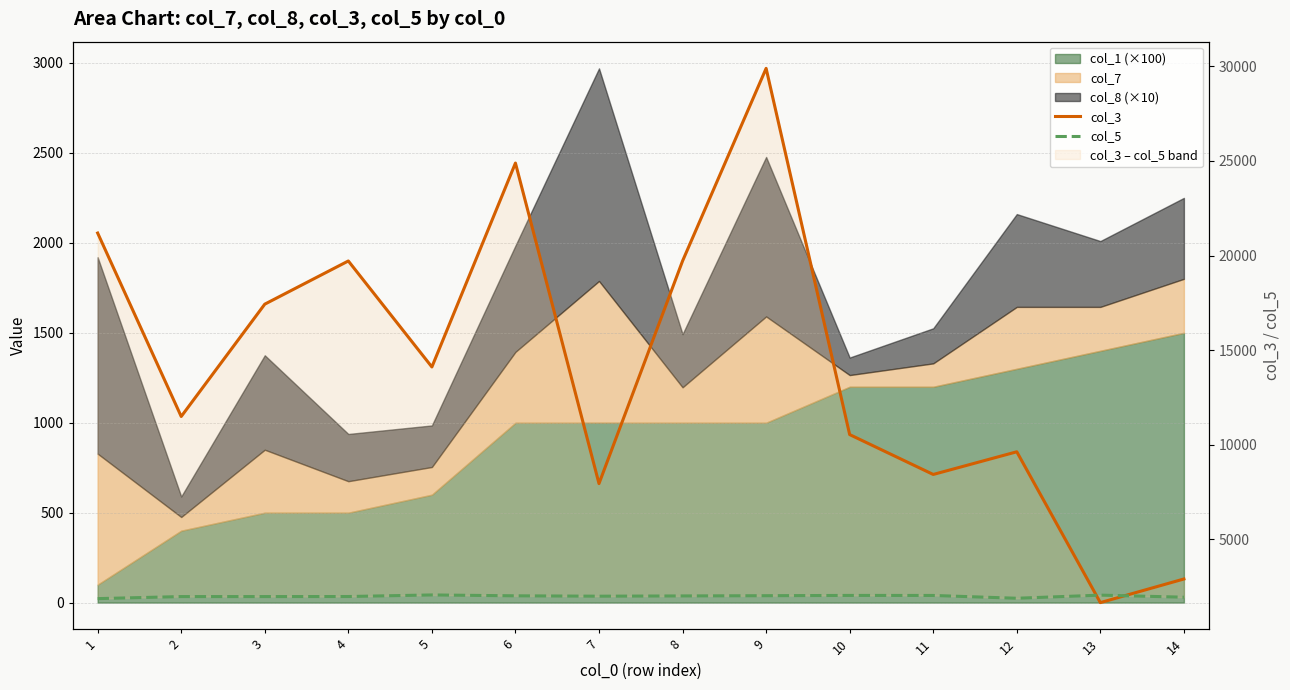

After their last crossing, which series has the higher values: col_5 or col_3?

col_3